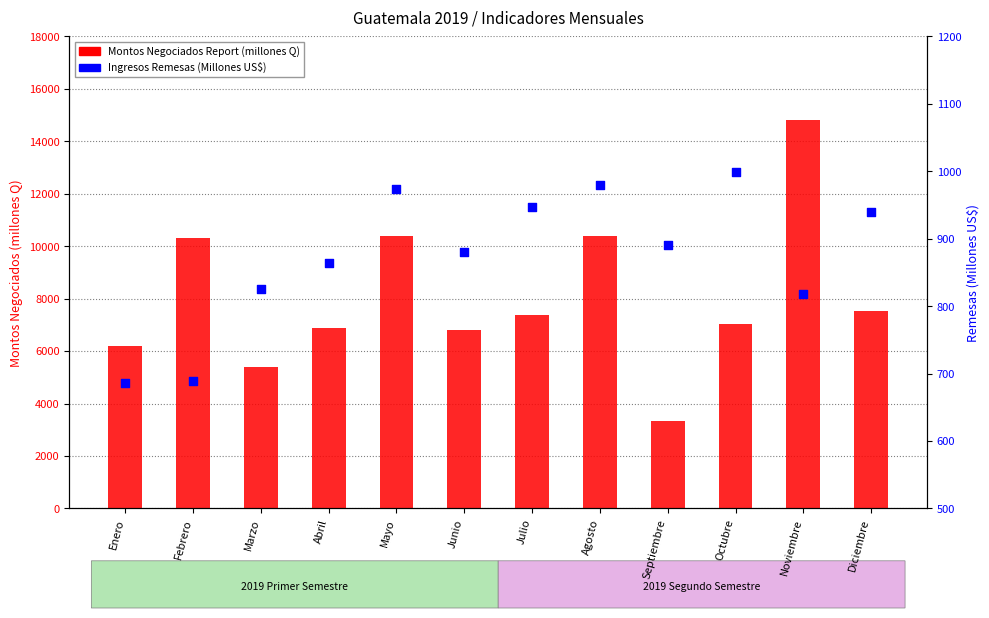

What is the total value across all series at Febrero?

11020.7